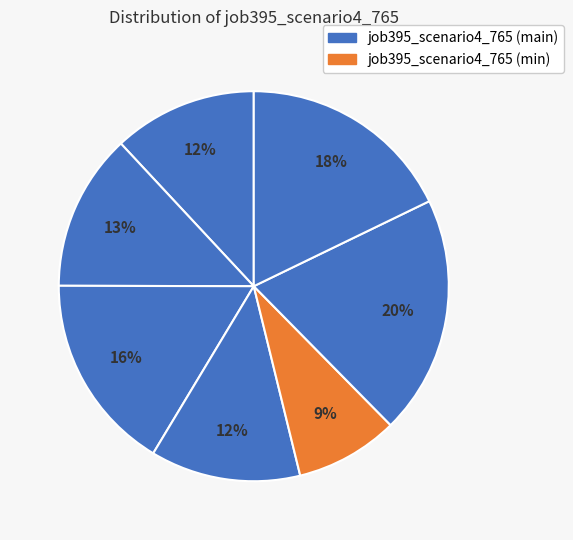

How many slices are in this pie chart?

7